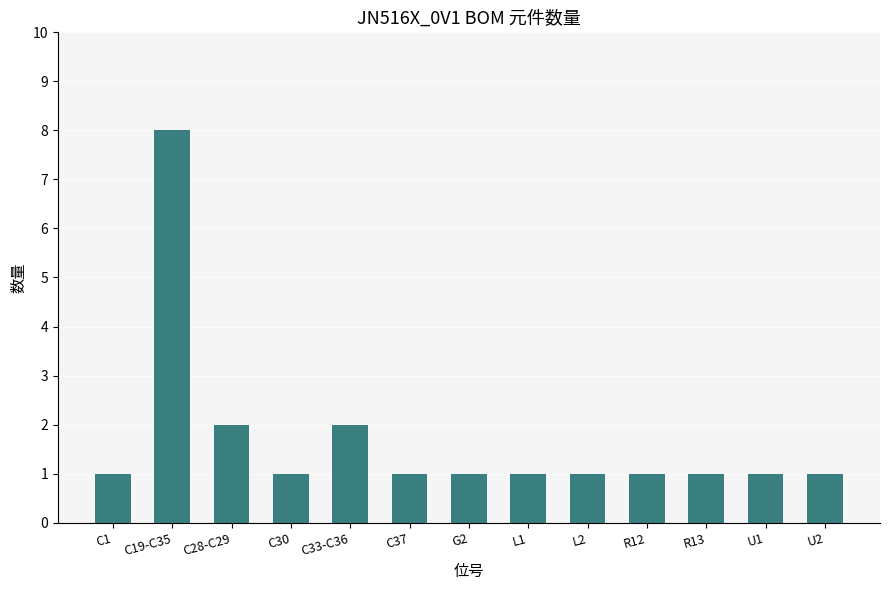

What is the change in value from C1 to C33-C36?

+1